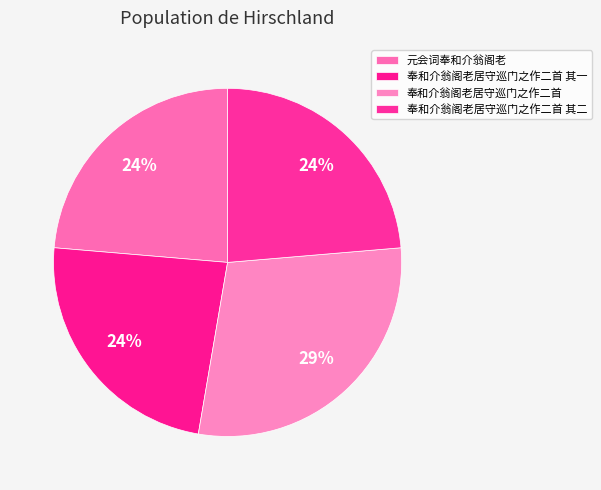

Approximately how many times larger is the value at 奉和介翁阁老居守巡门之作二首 其一 compared to 奉和介翁阁老居守巡门之作二首?

0.8